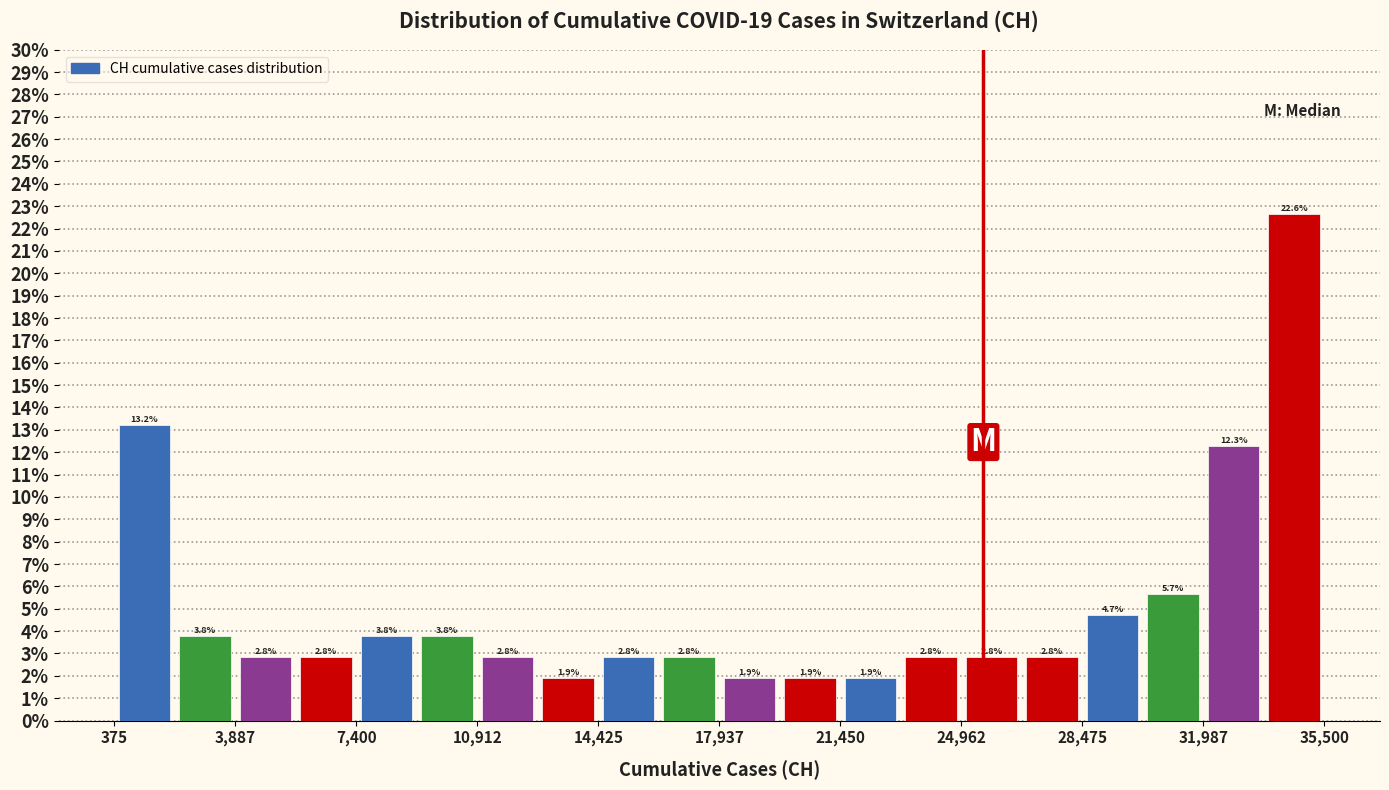

Read against the x-axis, roughly where is the centre of the tallest bar?

34500